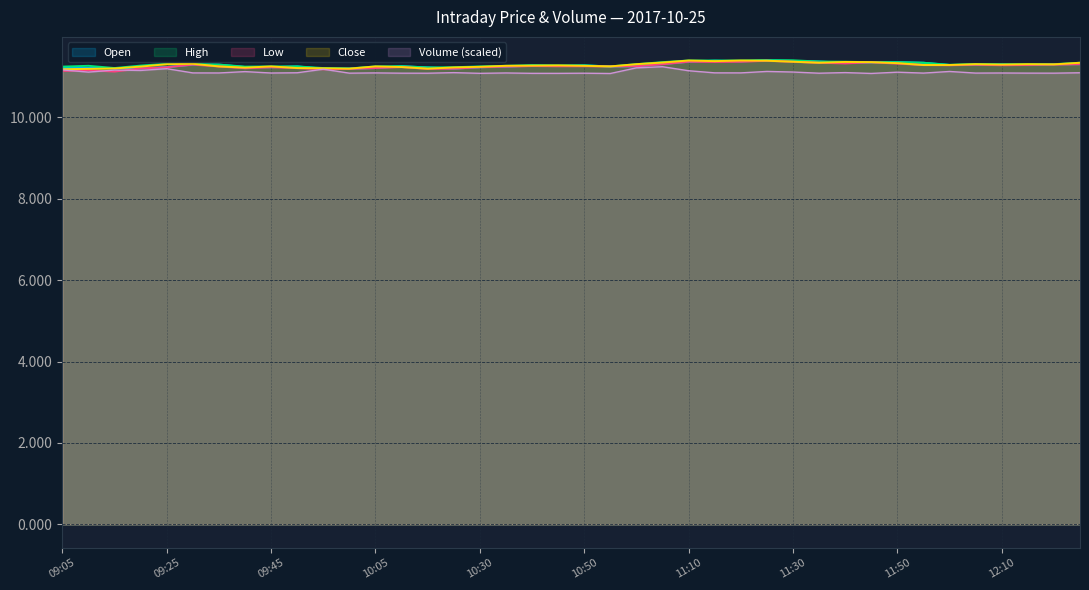

True or false: Volume and Open intersect in this chart.

False